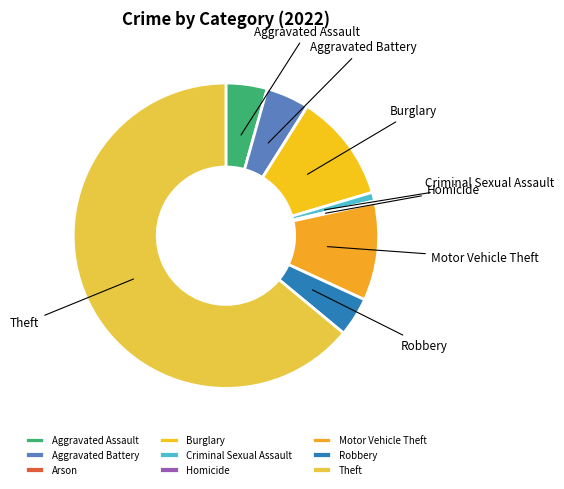

Which slice is the smallest?

Arson